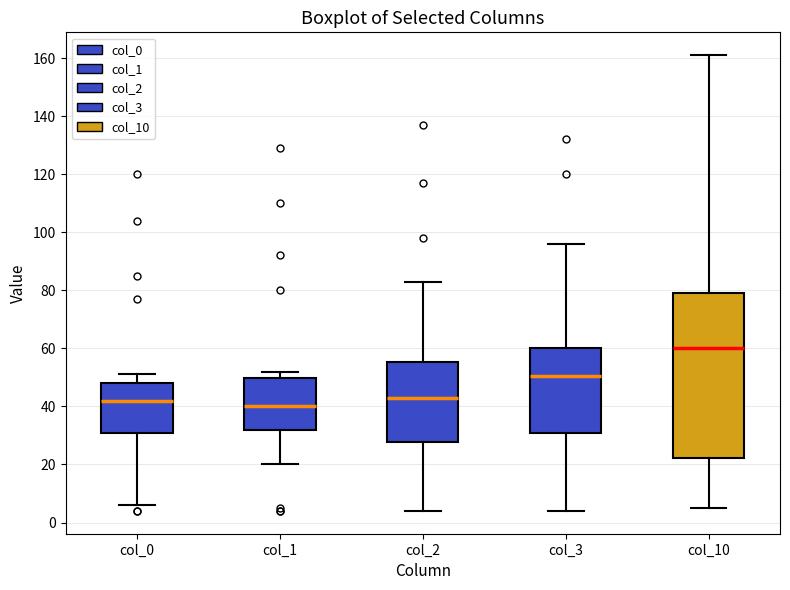

Where does the median line of the box for col_2 sit on the y-axis? The values are not printed on the chart, so give them approximately, as read against the axis.

44